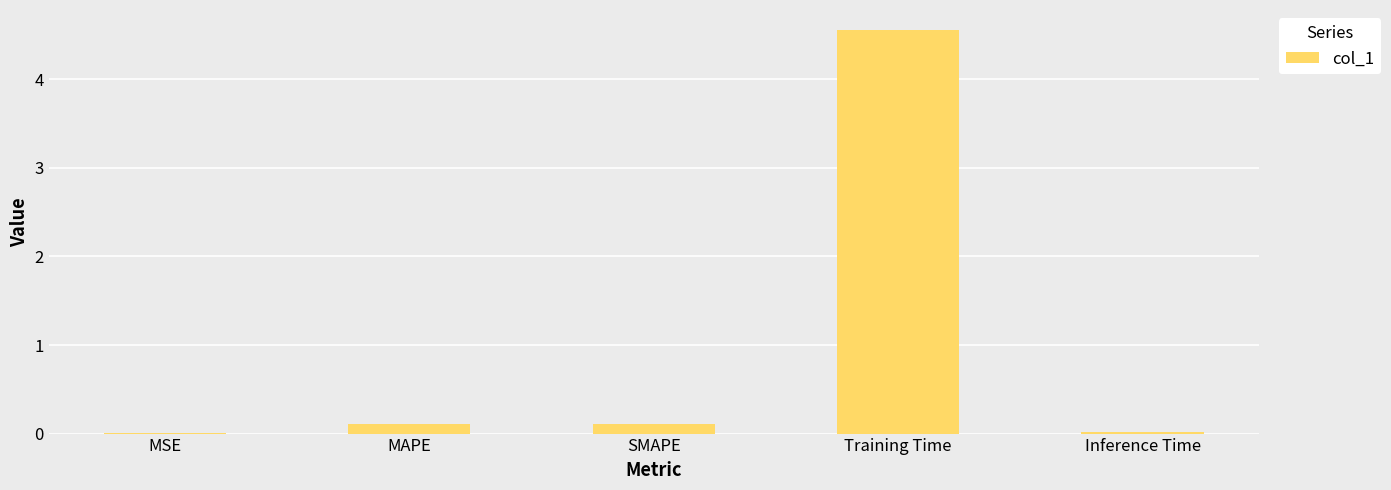

What is the sum of all values?

4.8